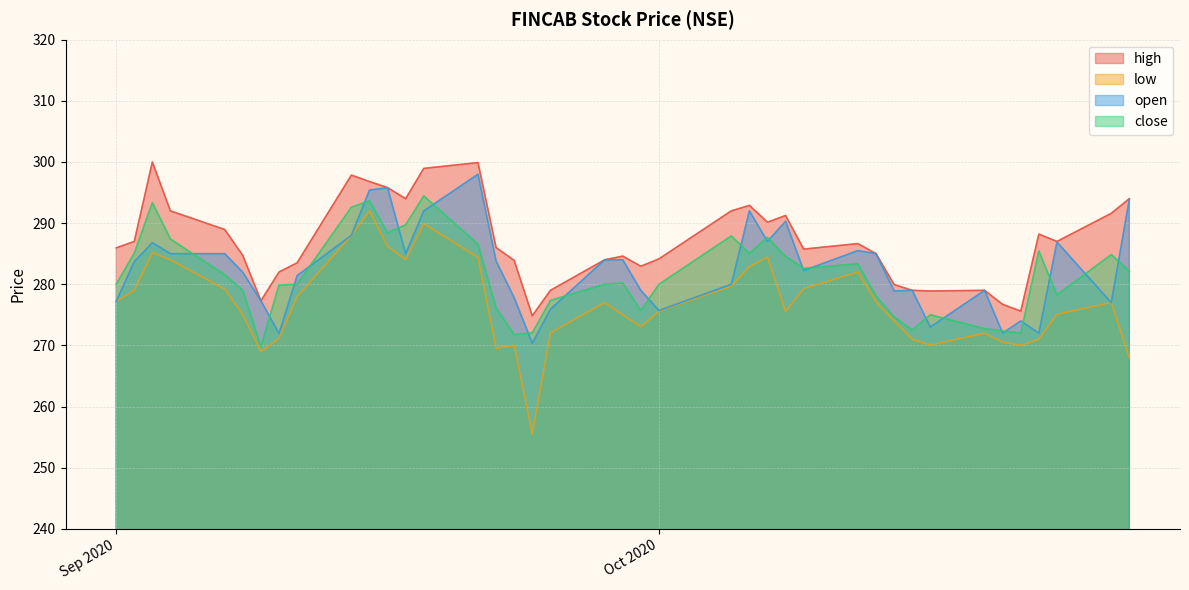

What is the spread (max minus min) of values at 2020-10-05?

12.3